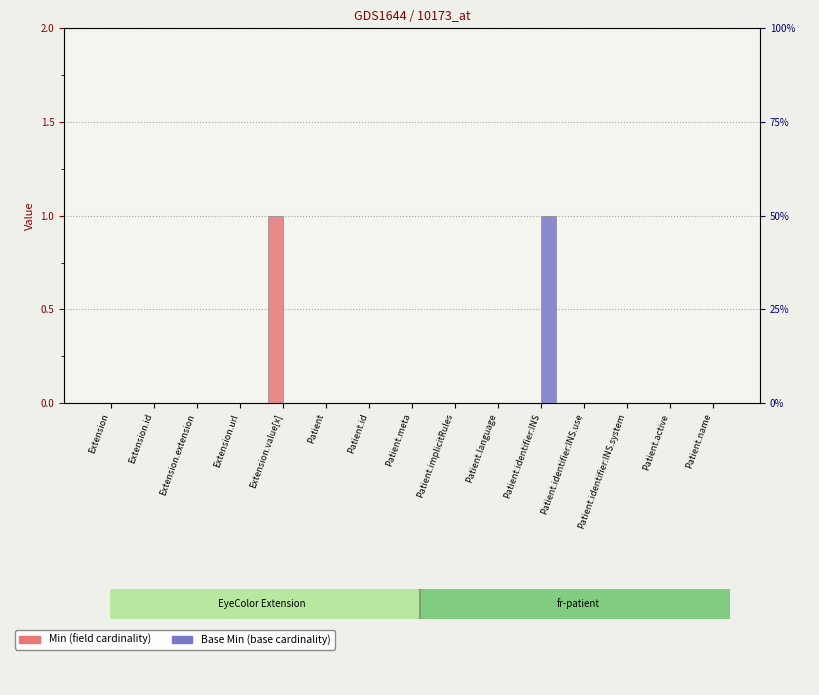

Reading right to left, what are all the values shown in this chart?

Min: Patient.name=0	Patient.active=0	Patient.identifier:INS.system=0	Patient.identifier:INS.use=0	Patient.identifier:INS=0	Patient.language=0	Patient.implicitRules=0	Patient.meta=0	Patient.id=0	Patient=0	Extension.value[x]=1	Extension.url=0	Extension.extension=0	Extension.id=0	Extension=0
Base Min: Patient.name=0	Patient.active=0	Patient.identifier:INS.system=0	Patient.identifier:INS.use=0	Patient.identifier:INS=1	Patient.language=0	Patient.implicitRules=0	Patient.meta=0	Patient.id=0	Patient=0	Extension.value[x]=0	Extension.url=0	Extension.extension=0	Extension.id=0	Extension=0